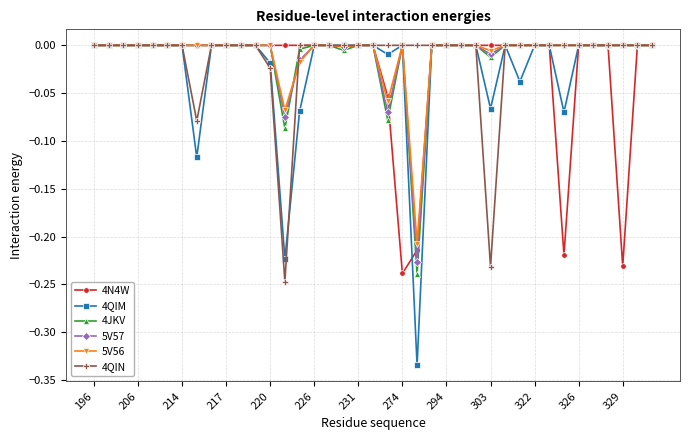

Does the chart have visible grid lines?

Yes